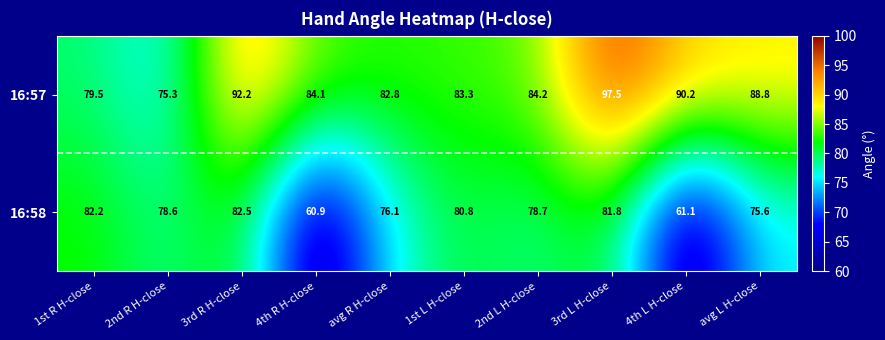

What is the smallest value displayed?

60.9